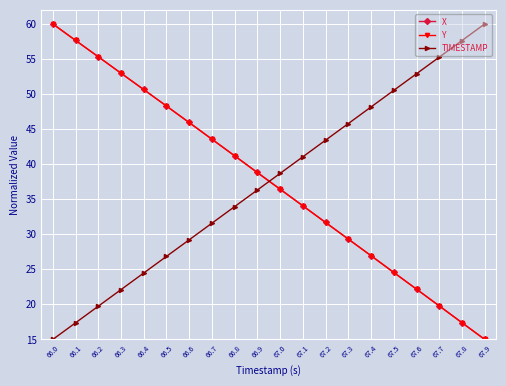

True or false: Y and TIMESTAMP intersect in this chart.

True